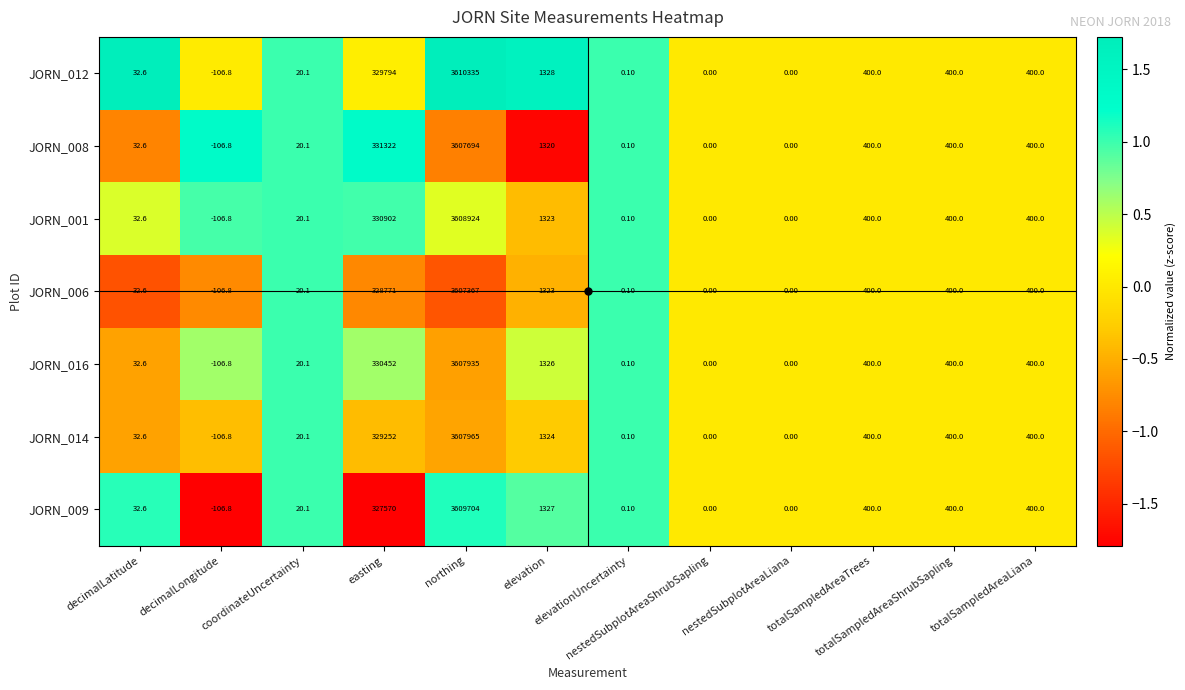

Which series has the widest spread of values?

JORN_012